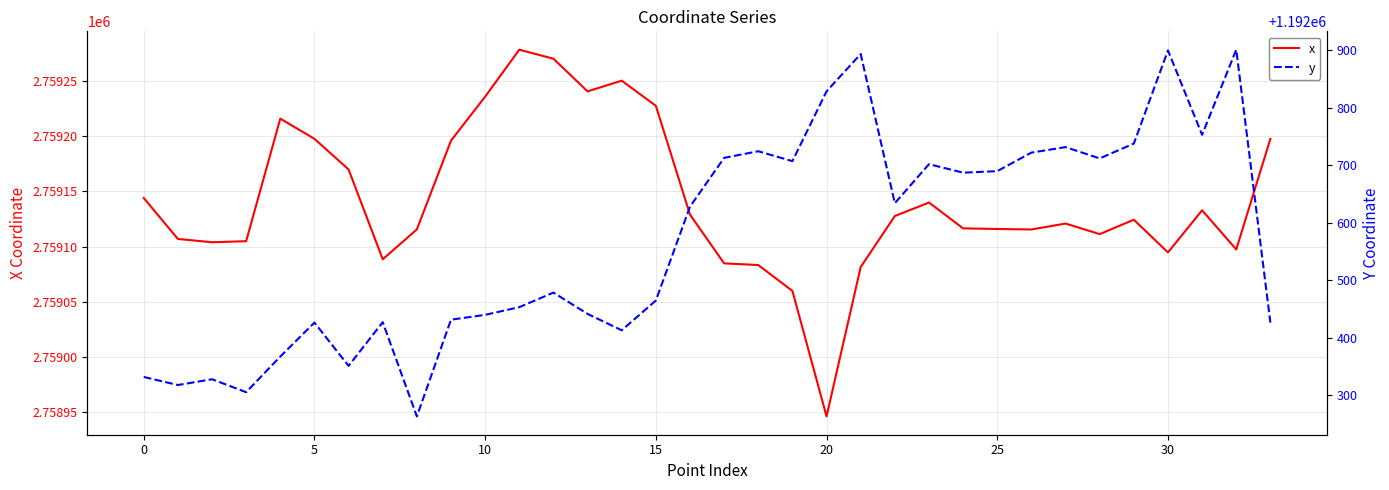

What is the lowest value of the y series?

1192262.9